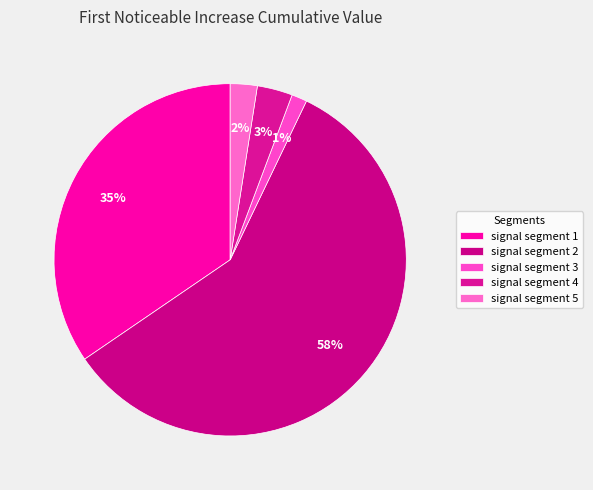

How many slices are in this pie chart?

5